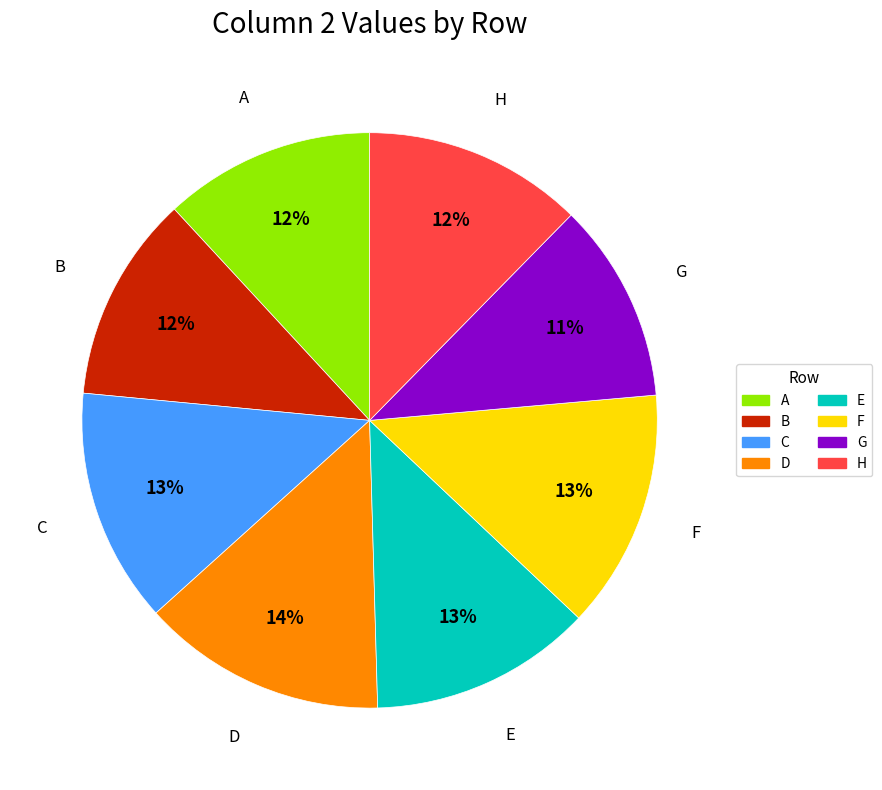

Approximately how many times larger is the value at C compared to B?

1.1